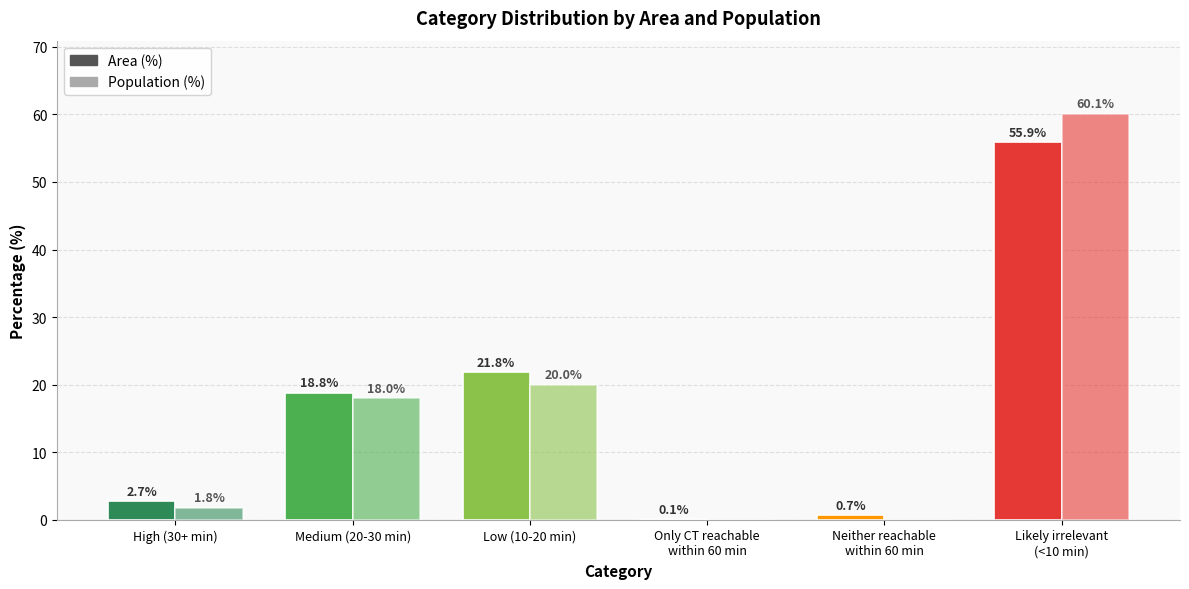

What is the label of the 2nd bar from the left?

Medium (20-30 min)